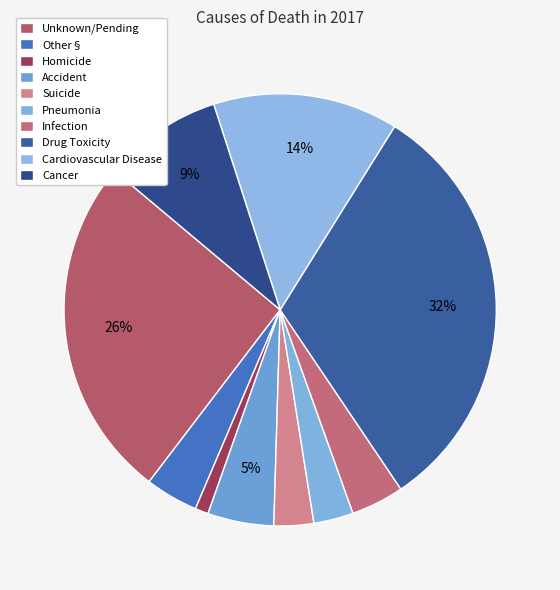

Count the number of slices in the pie.

10